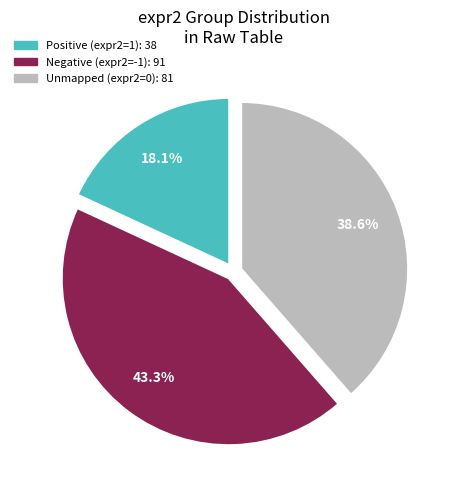

Count the number of slices in the pie.

3